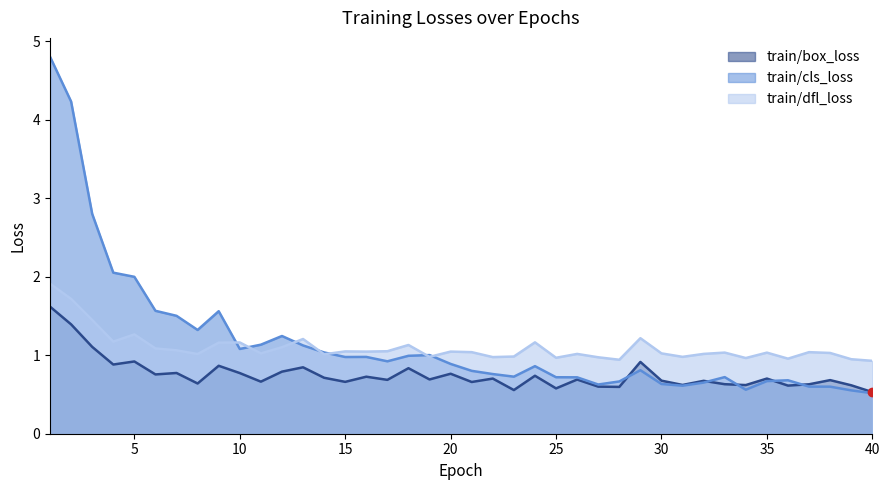

Rank the series by their average value, from lowest to highest.

train/box_loss, train/dfl_loss, train/cls_loss